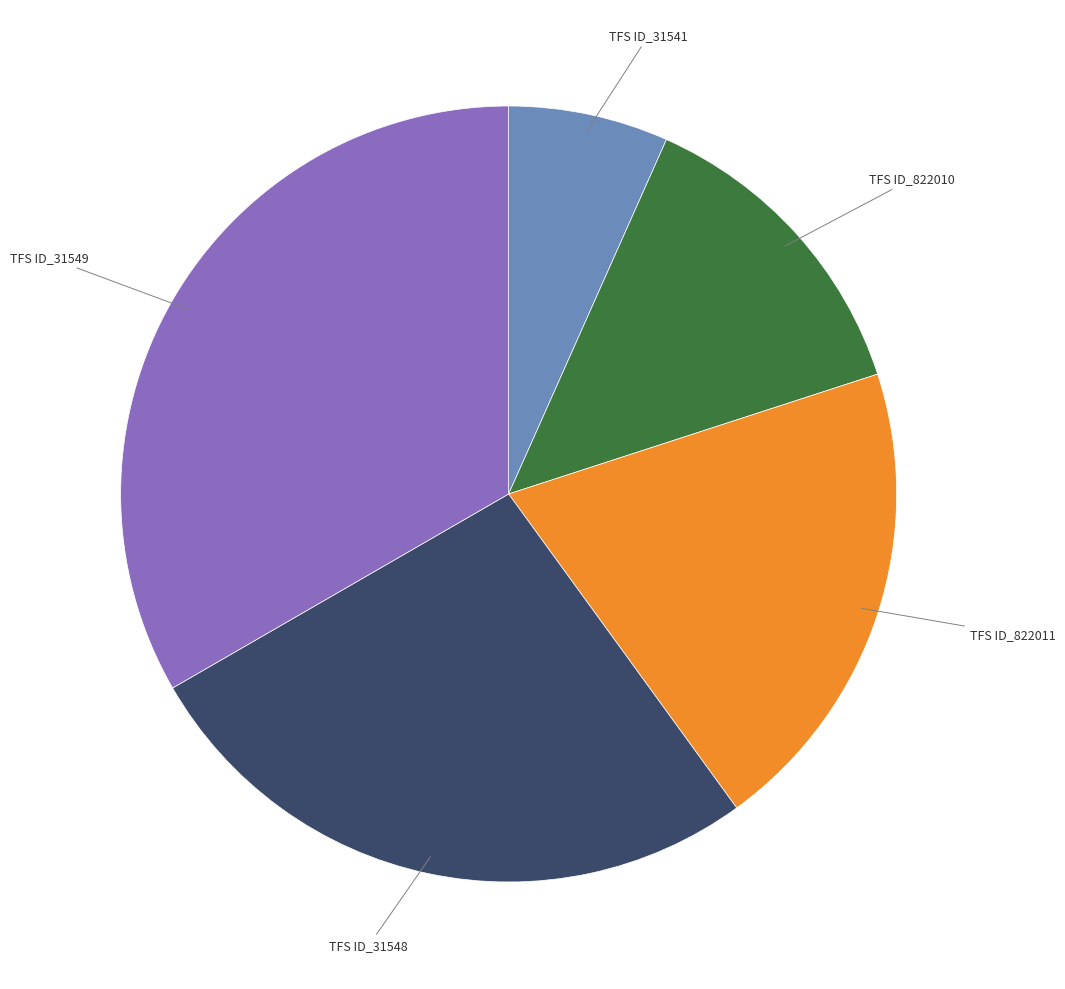

Is there any slice that represents more than half of the pie?

No